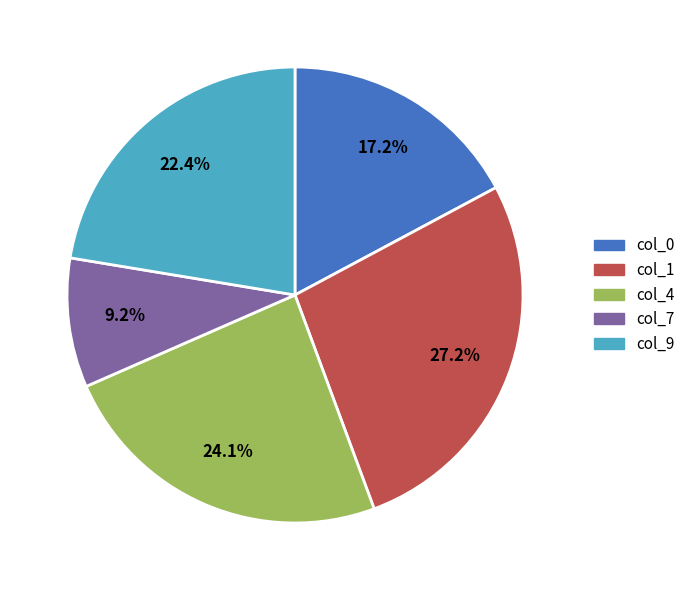

Is there any slice that represents more than half of the pie?

No